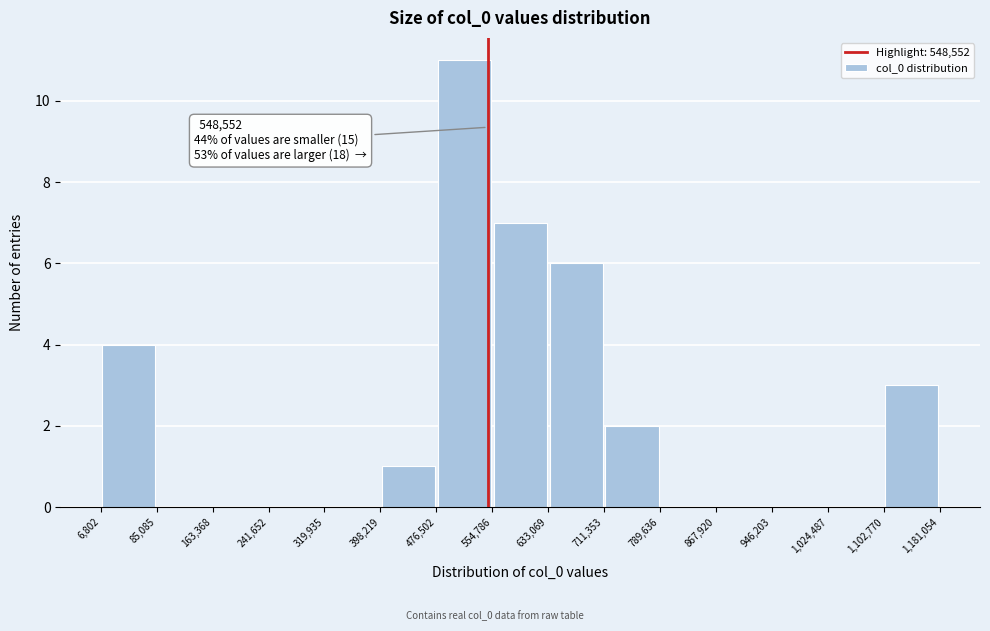

Which range on the x-axis has the tallest bar?

476,502 to 554,786